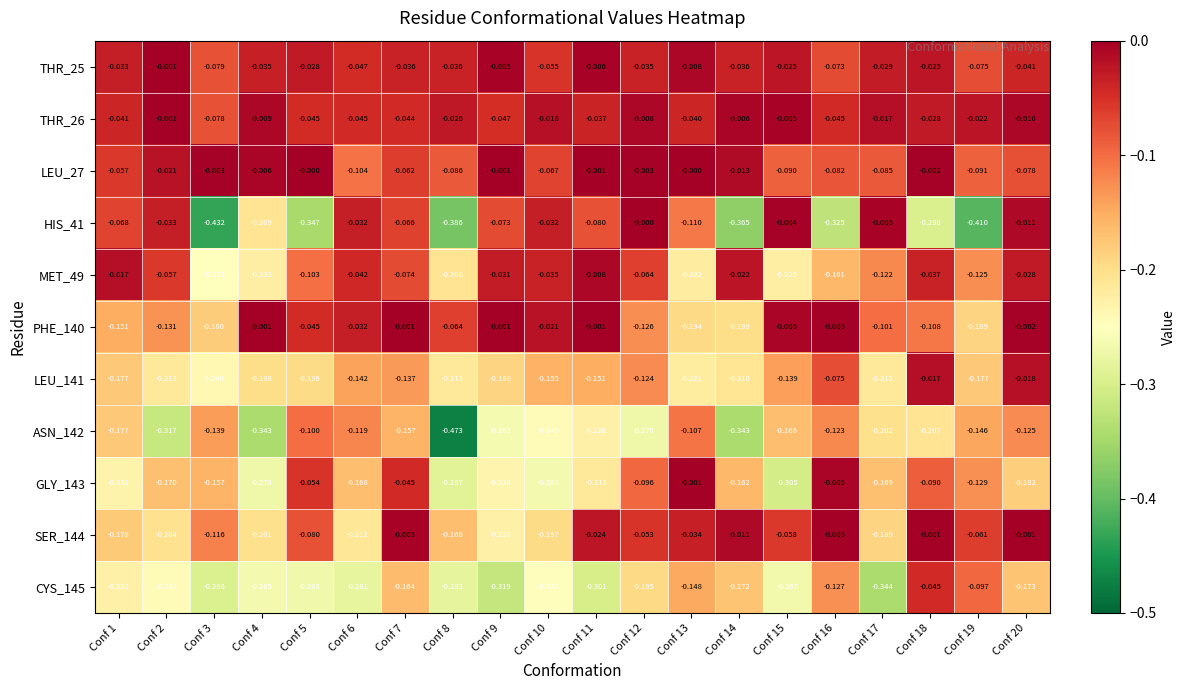

Is the value of MET_49 at Conf 18 greater than the value of PHE_140 at Conf 11?

No